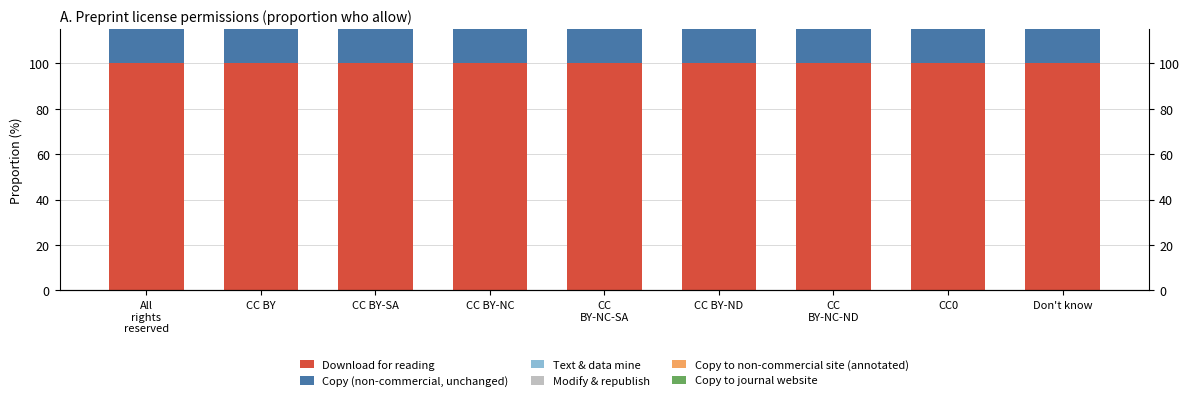

What is the spread (max minus min) of values at CC BY-ND?

1.0